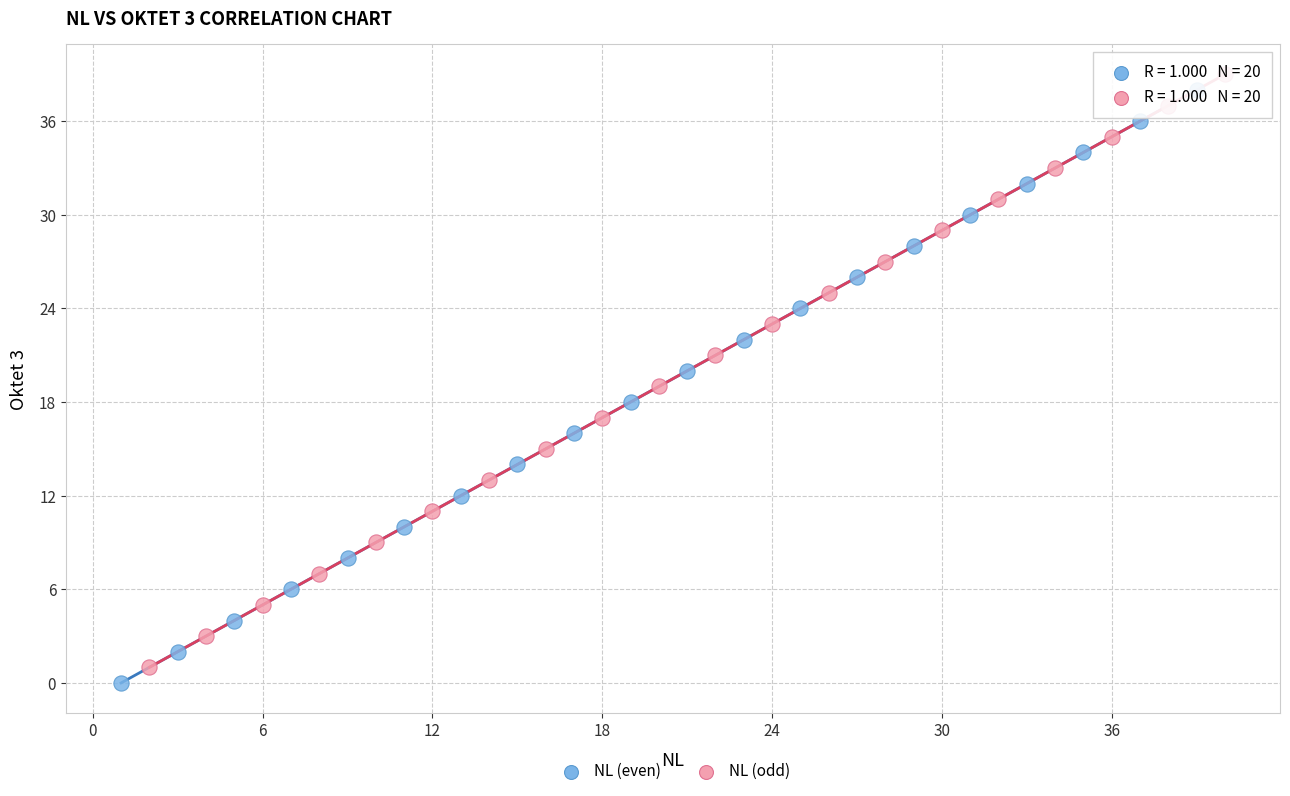

What are all the series names shown in the legend?

NL (even), NL (odd)